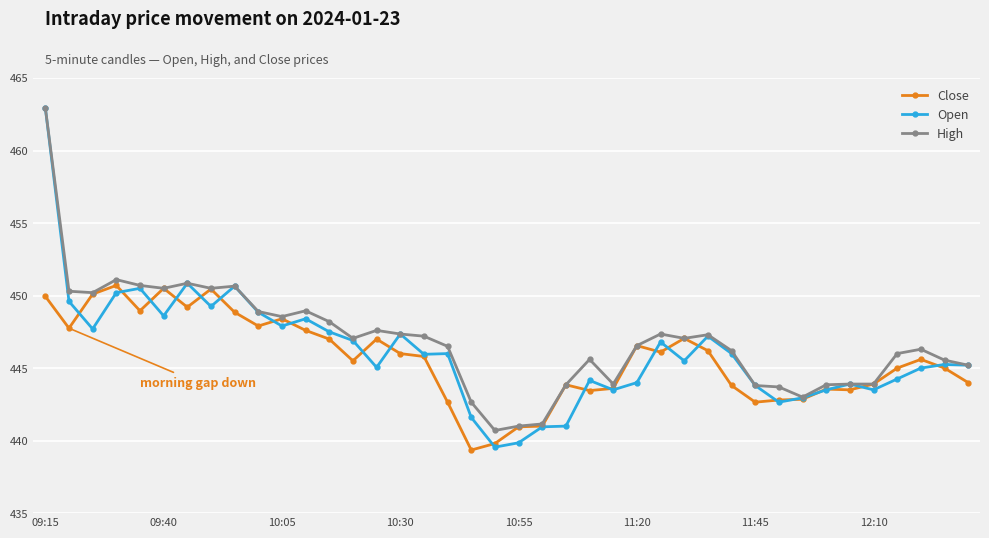

Which series has the largest range (max minus min)?

Open